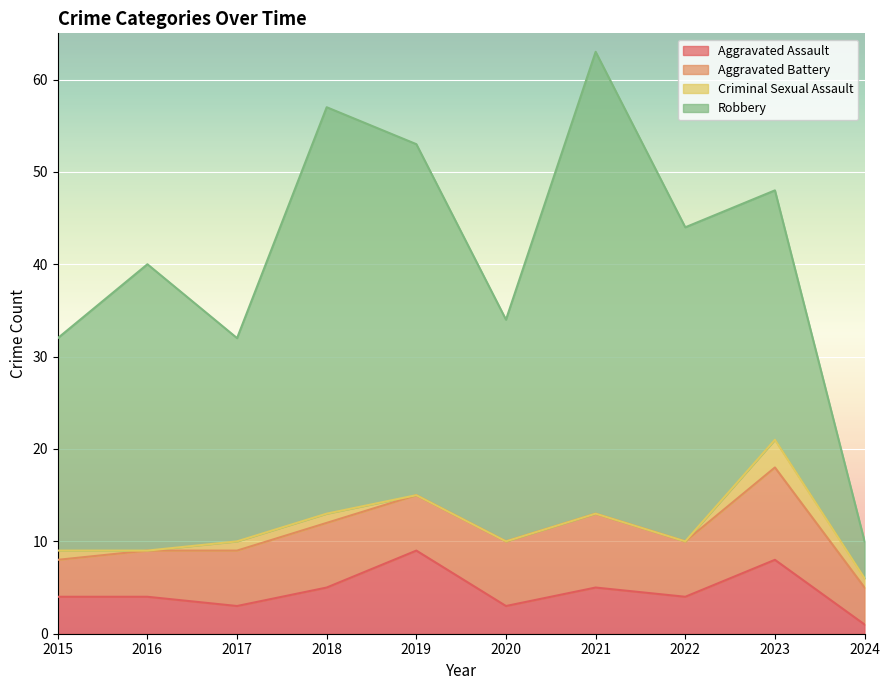

What is the difference between the second highest and second lowest values in the Aggravated Assault series?

5